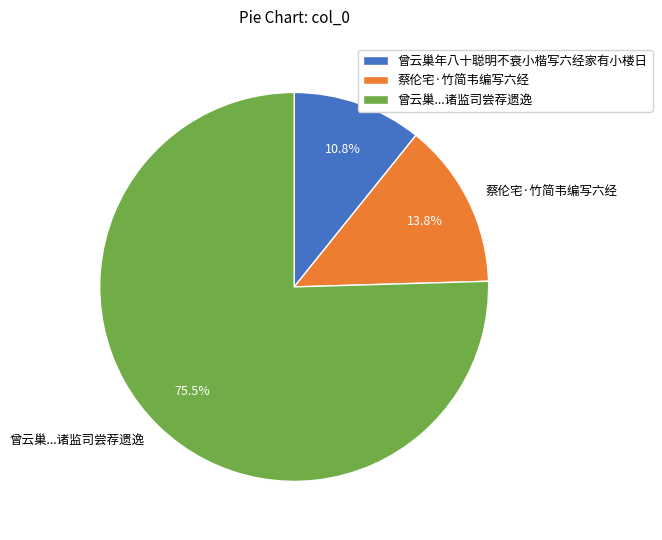

What percentage is the 曾云巢年八十聪明不衰小楷写六经家有小楼日 slice, to the nearest percent?

11%